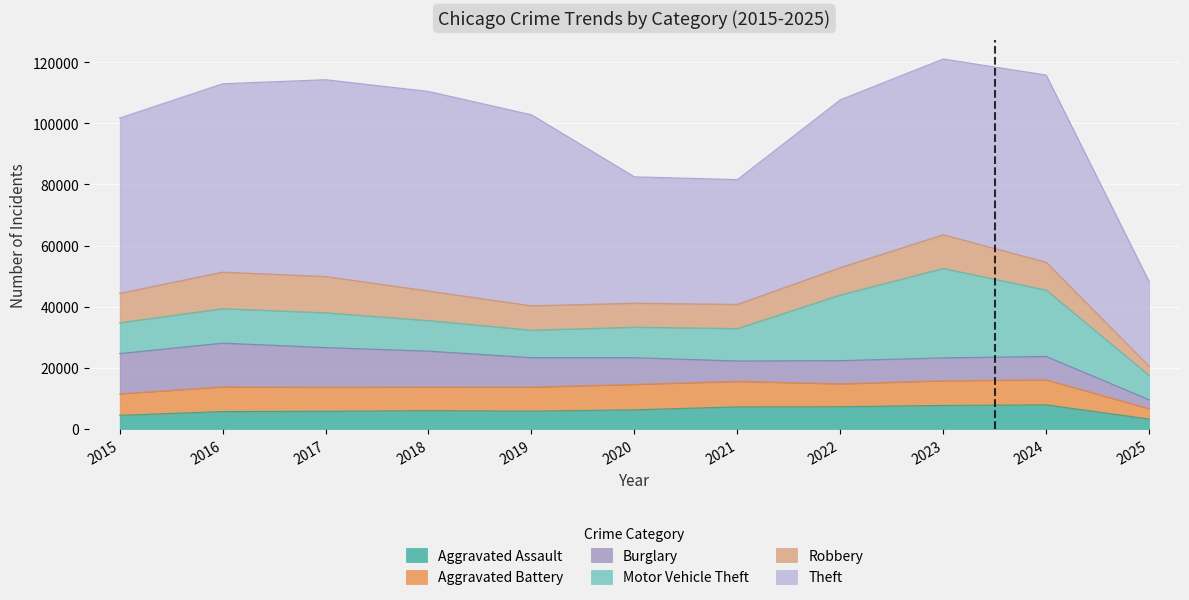

What is the greatest value displayed?

65290